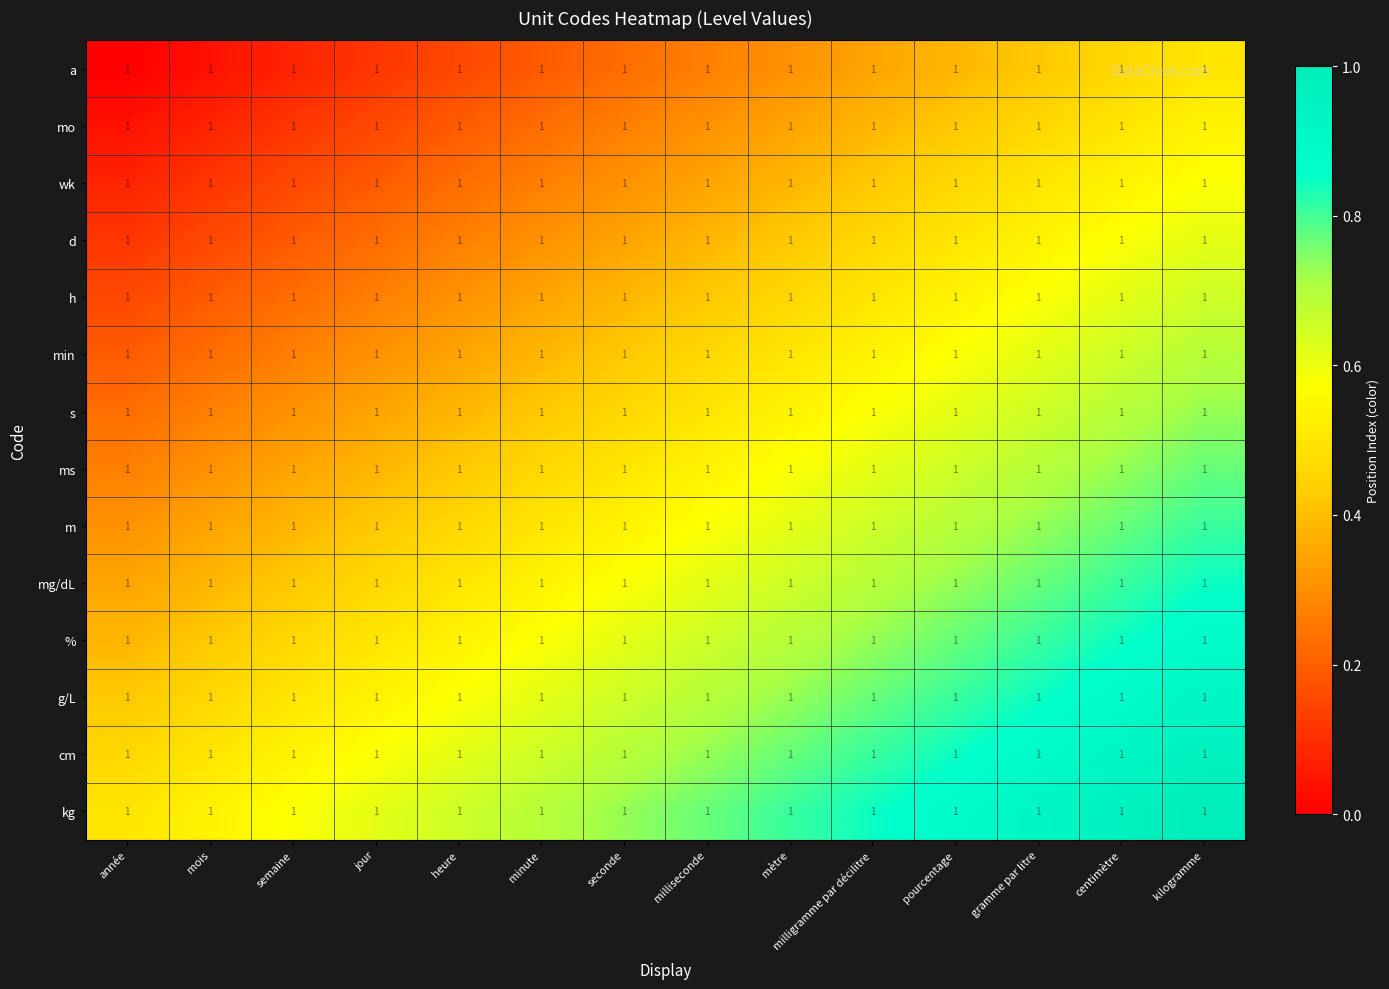

At which category does the chart reach its minimum across all series?

année